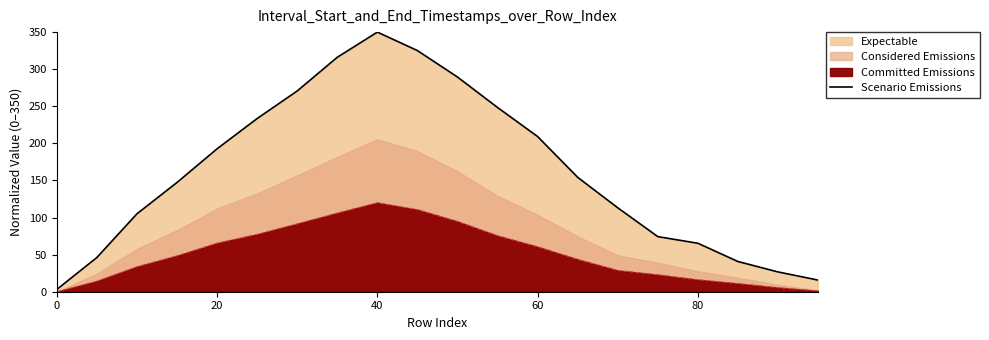

How many lines are shown in the chart?

1